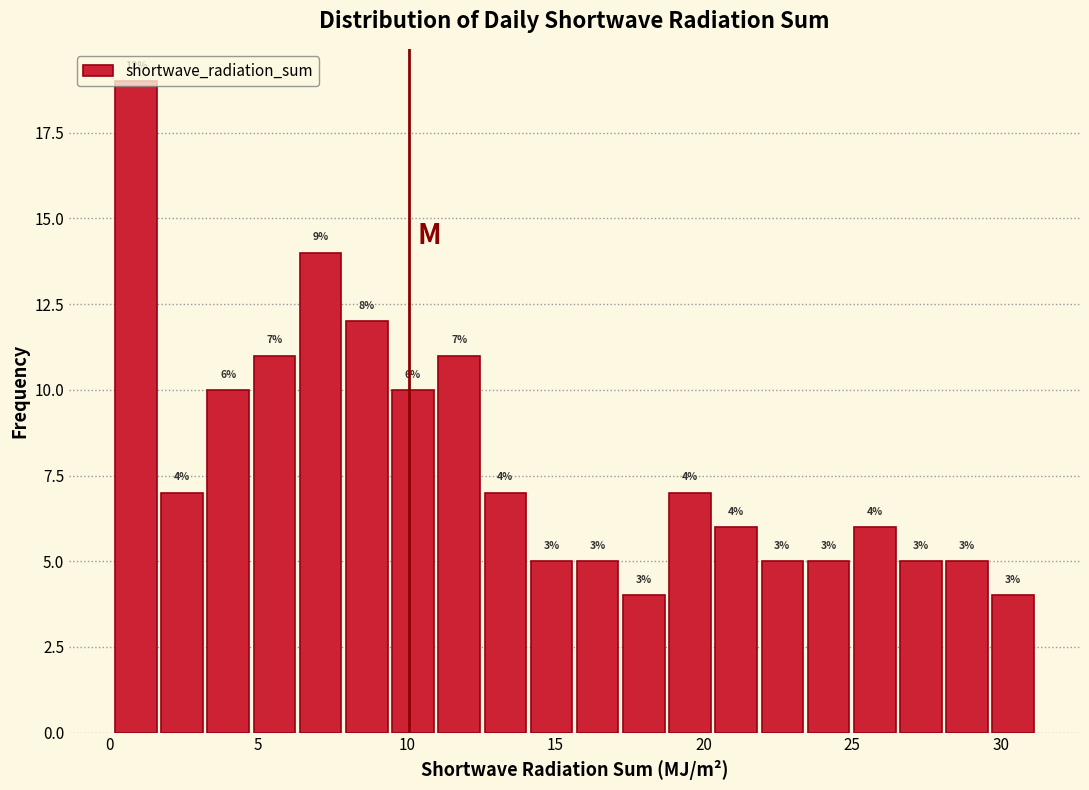

Around what value on the x-axis is the tallest bar? Give the approximate position of its centre, as read against the axis.

1.0